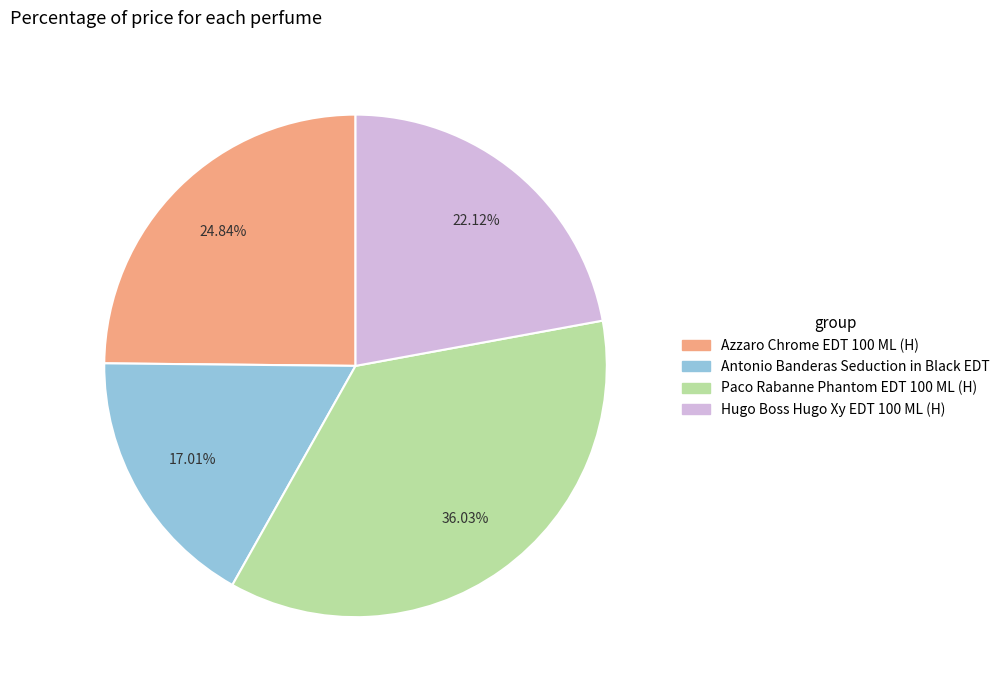

To the nearest percent, what is the difference between the Antonio Banderas Seduction in Black EDT and Azzaro Chrome EDT 100 ML (H) slice percentages?

8%